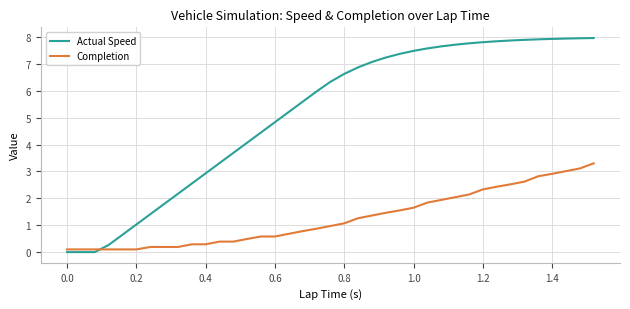

What is the greatest value displayed?

8.0